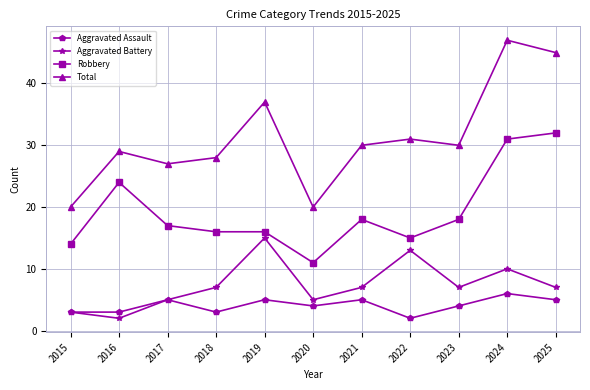

What is the difference between the Robbery values at 2023 and 2017?

1